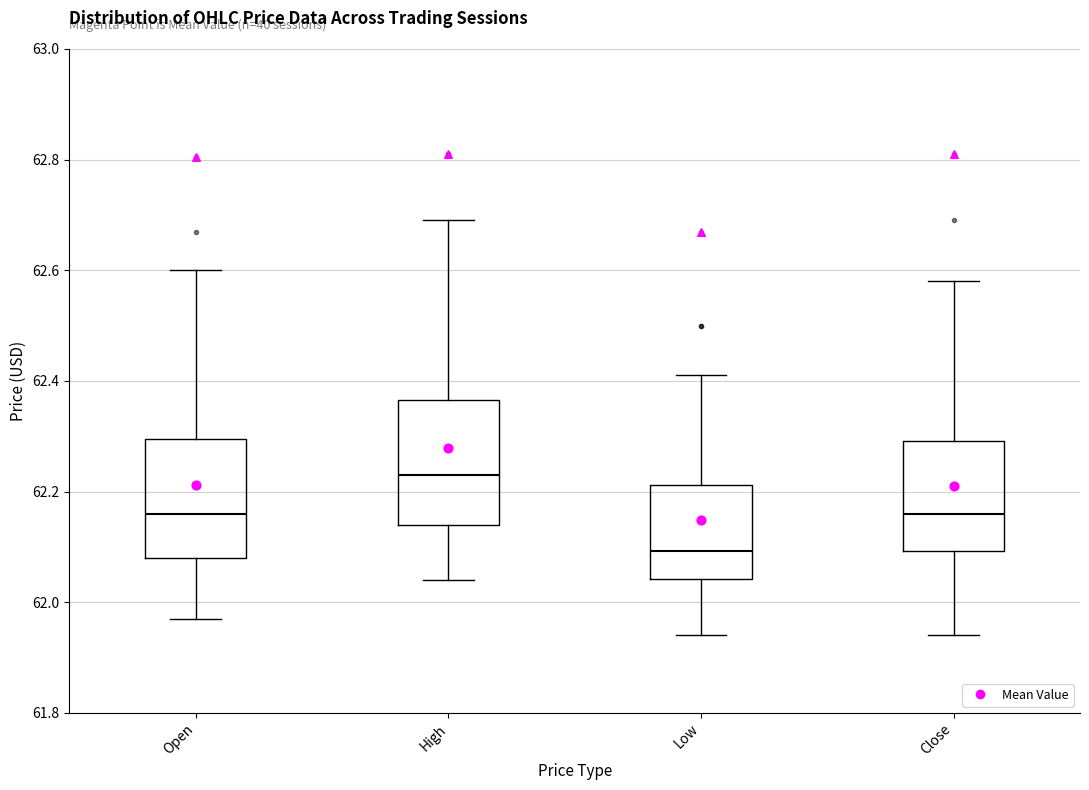

Which box has the highest median line?

High